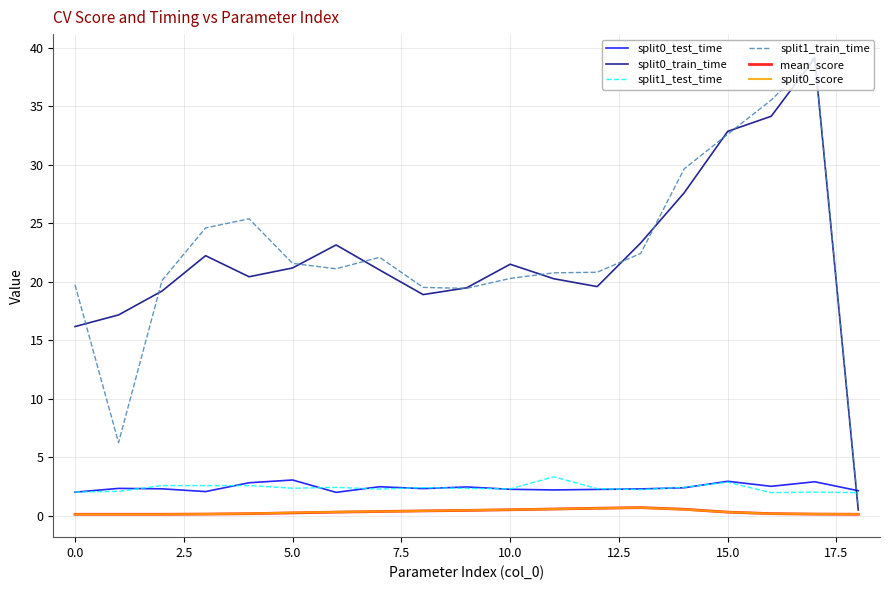

True or false: split0_score and split1_test_time intersect in this chart.

False